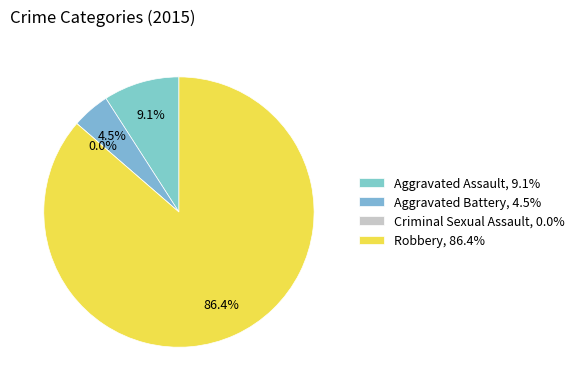

Do Aggravated Battery and Criminal Sexual Assault together represent more than half of the pie?

No